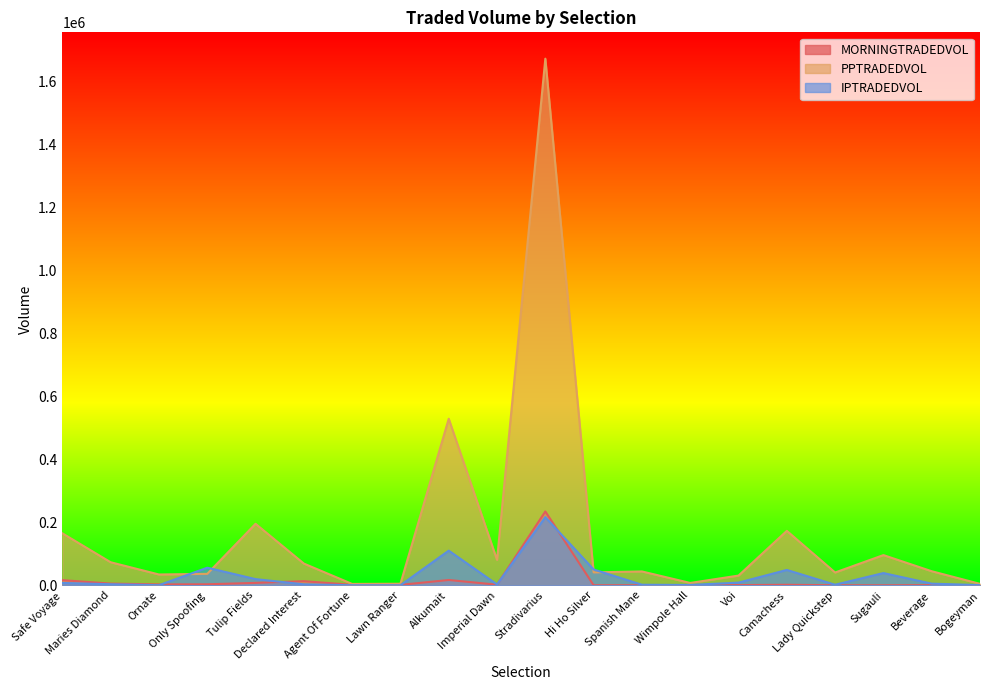

How many interior local peaks does the MORNINGTRADEDVOL series have?

6